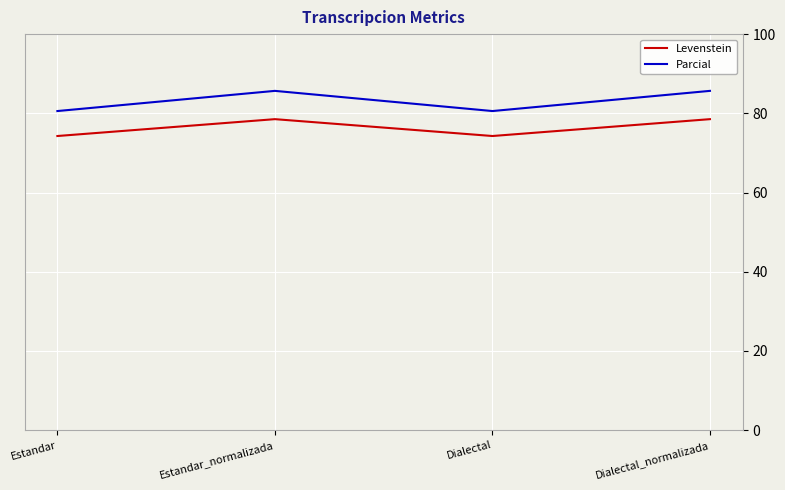

Does the chart display data point markers on the line(s)?

No